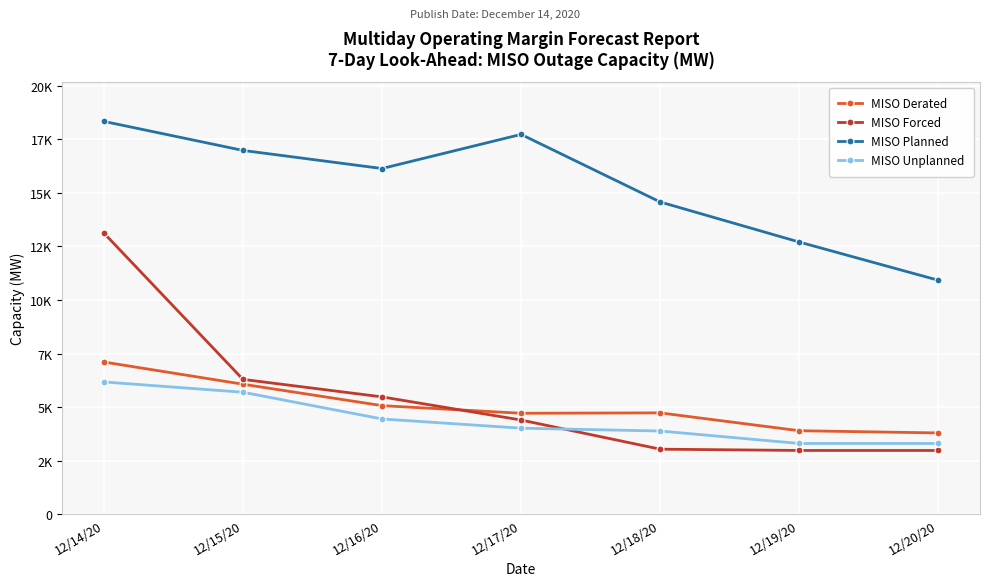

Does the chart have visible grid lines?

Yes